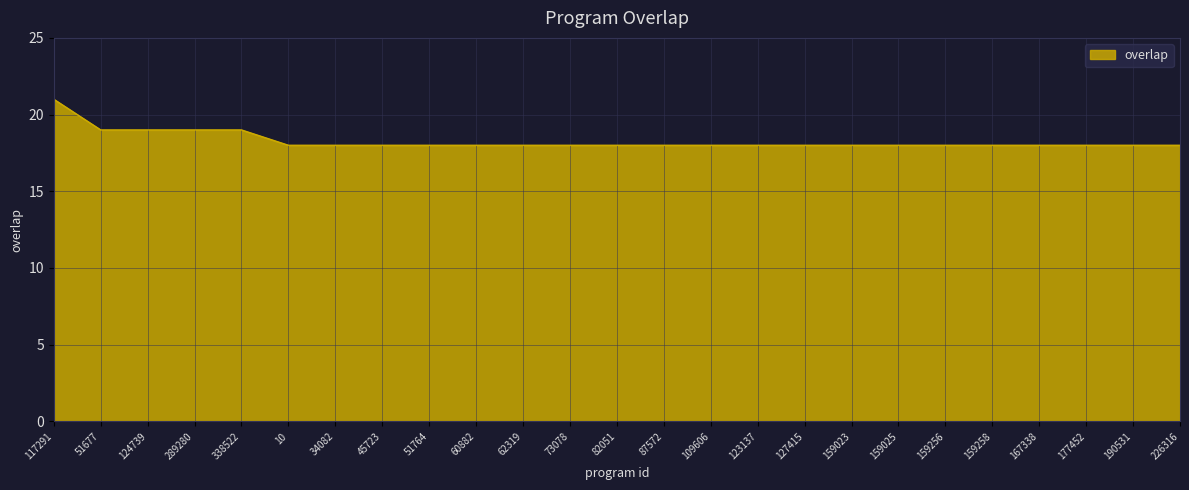

What is the maximum value shown in the chart?

21